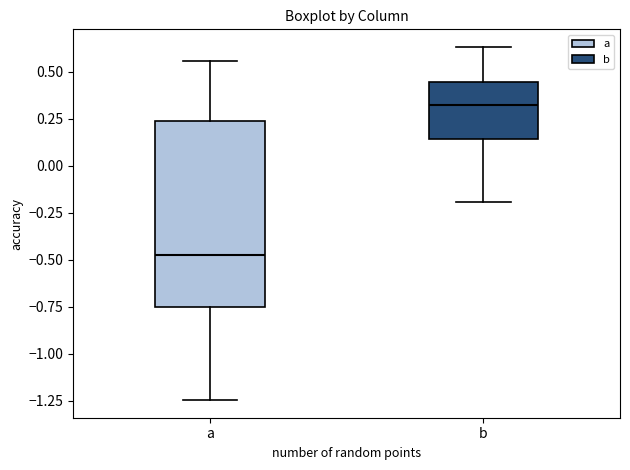

Where does the upper whisker of the box for b end on the y-axis? The values are not printed on the chart, so give them approximately, as read against the axis.

0.65